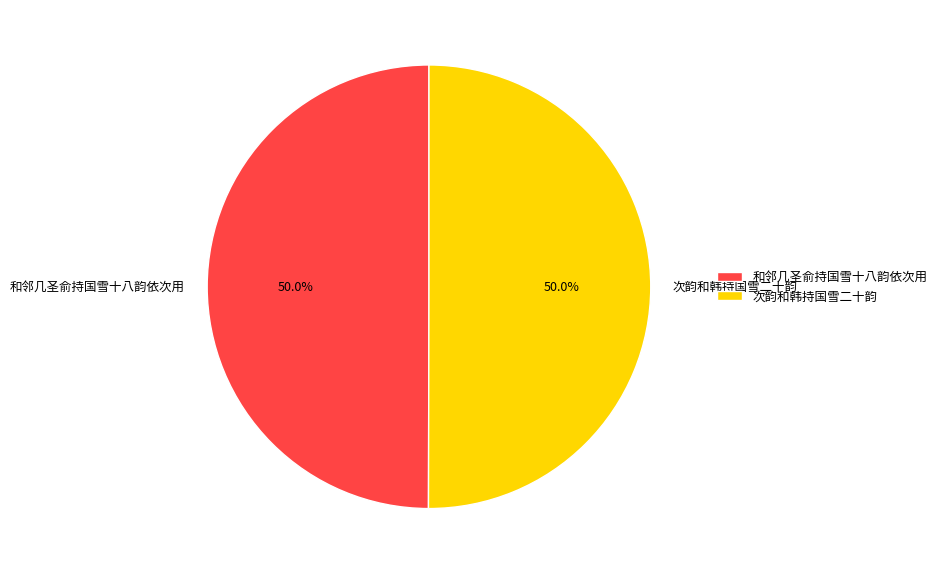

How many slices are in this pie chart?

2